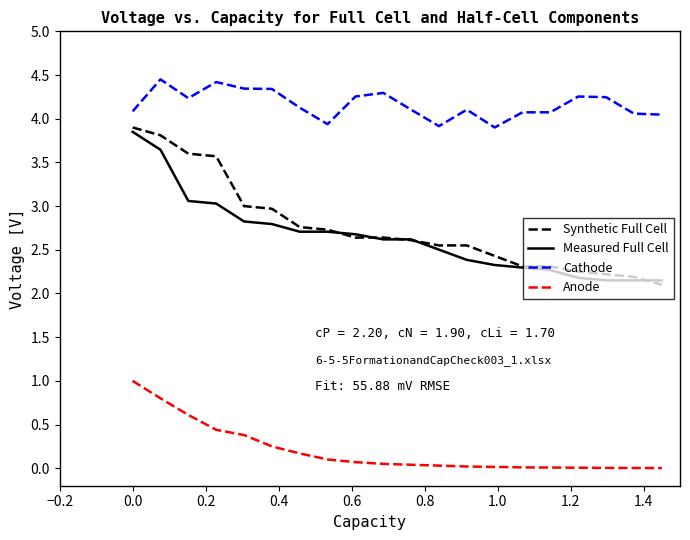

Is this an area chart (filled region under the line)?

No